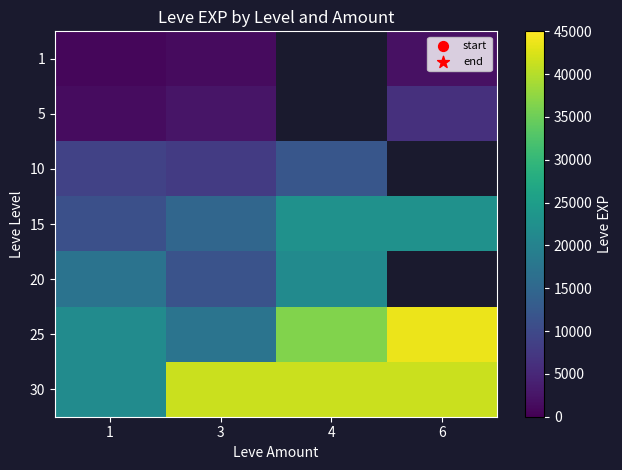

How many data points in 30 are less than 41410?

1